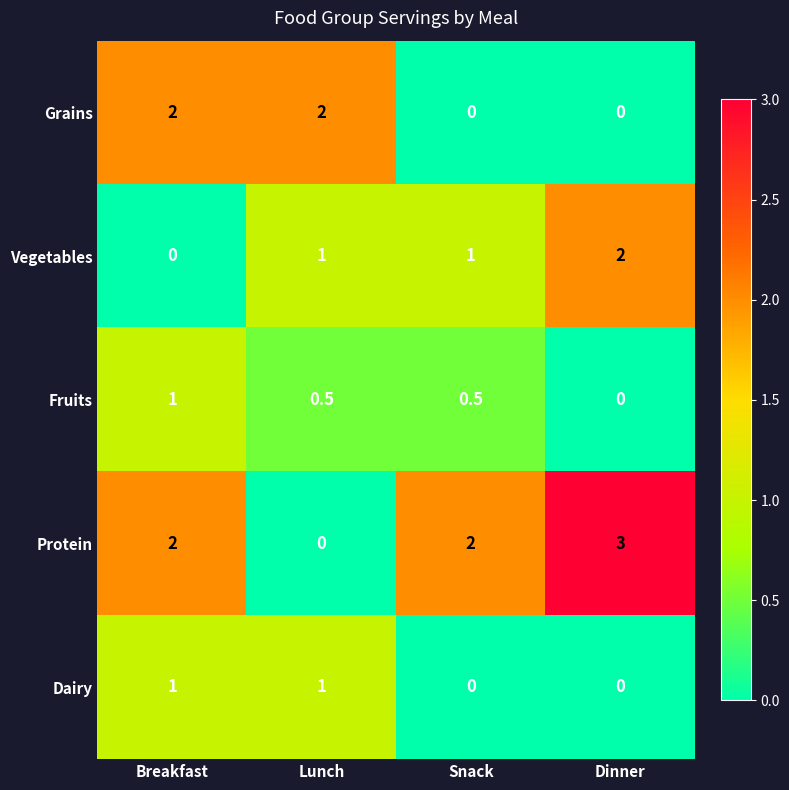

Reading left to right, what are all the values shown in this chart?

Grains: Breakfast=2.0	Lunch=2.0	Snack=0.0	Dinner=0.0
Vegetables: Breakfast=0.0	Lunch=1.0	Snack=1.0	Dinner=2.0
Fruits: Breakfast=1.0	Lunch=0.5	Snack=0.5	Dinner=0.0
Protein: Breakfast=2.0	Lunch=0.0	Snack=2.0	Dinner=3.0
Dairy: Breakfast=1.0	Lunch=1.0	Snack=0.0	Dinner=0.0